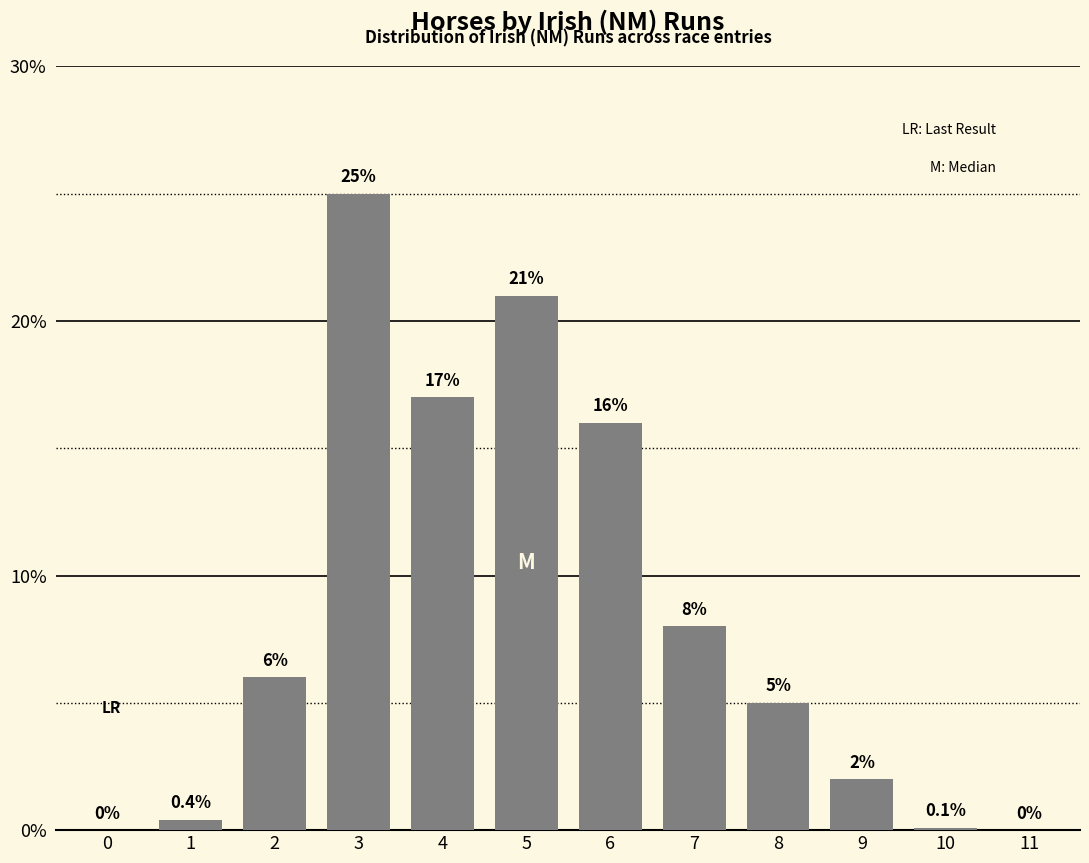

What is the greatest value displayed?

25.0